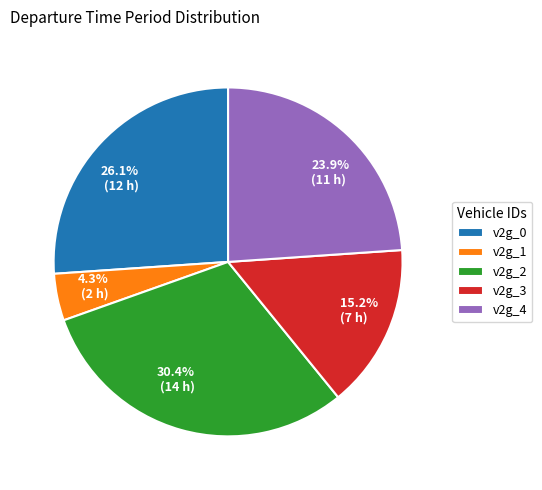

Which category has the biggest portion of the pie?

v2g_2